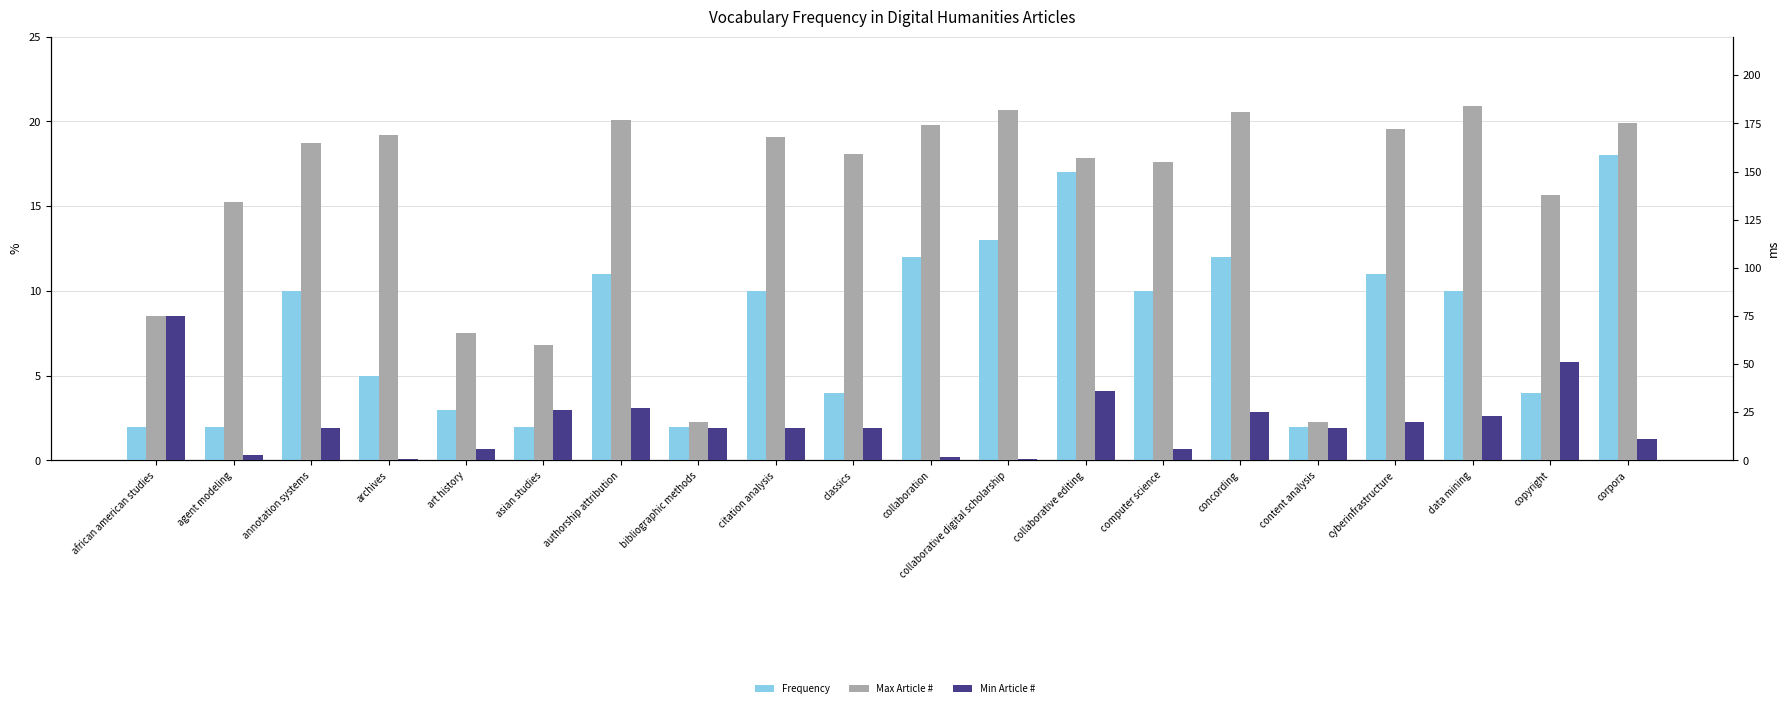

Which category has the highest value across all series?

data mining